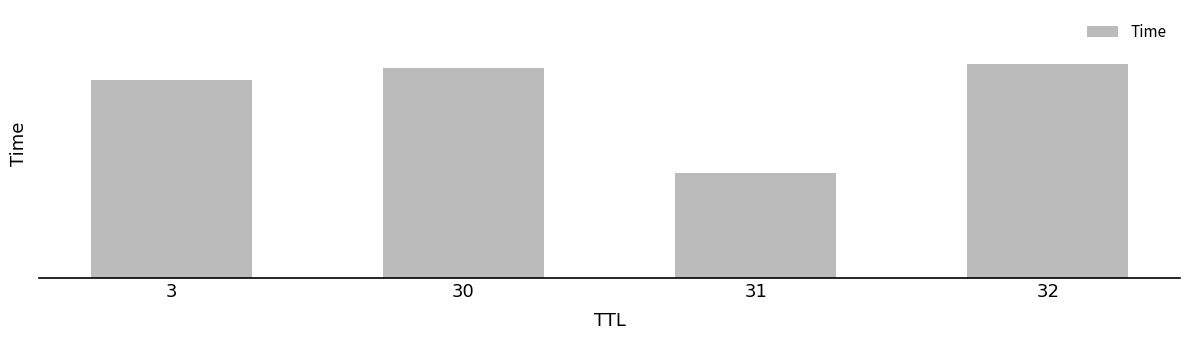

What is the value of the 4th bar from the left?

5.4